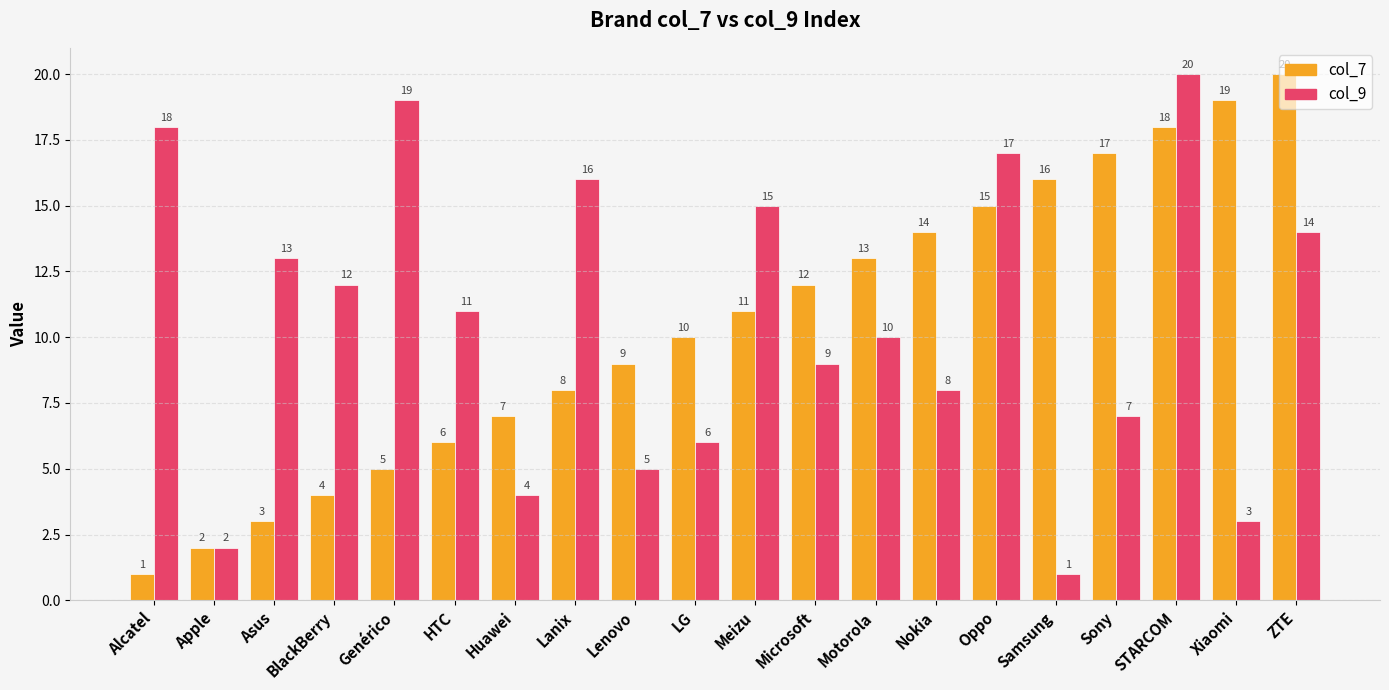

Reading left to right, list all the values displayed in this chart.

col_7: Alcatel=1	Apple=2	Asus=3	BlackBerry=4	Genérico=5	HTC=6	Huawei=7	Lanix=8	Lenovo=9	LG=10	Meizu=11	Microsoft=12	Motorola=13	Nokia=14	Oppo=15	Samsung=16	Sony=17	STARCOM=18	Xiaomi=19	ZTE=20
col_9: Alcatel=18	Apple=2	Asus=13	BlackBerry=12	Genérico=19	HTC=11	Huawei=4	Lanix=16	Lenovo=5	LG=6	Meizu=15	Microsoft=9	Motorola=10	Nokia=8	Oppo=17	Samsung=1	Sony=7	STARCOM=20	Xiaomi=3	ZTE=14